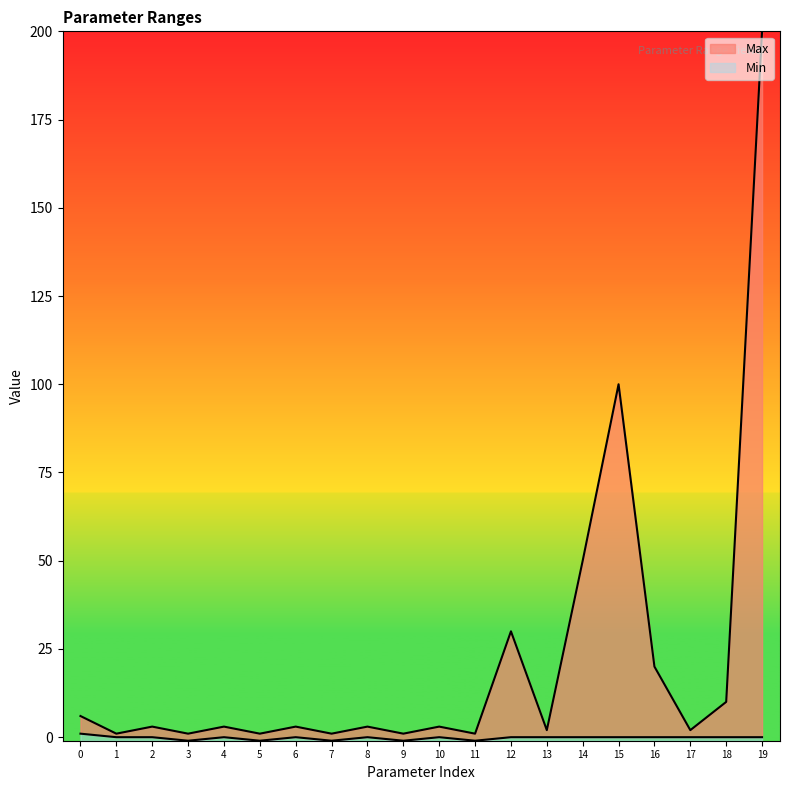

What are all the series names shown in the legend?

Min, Max